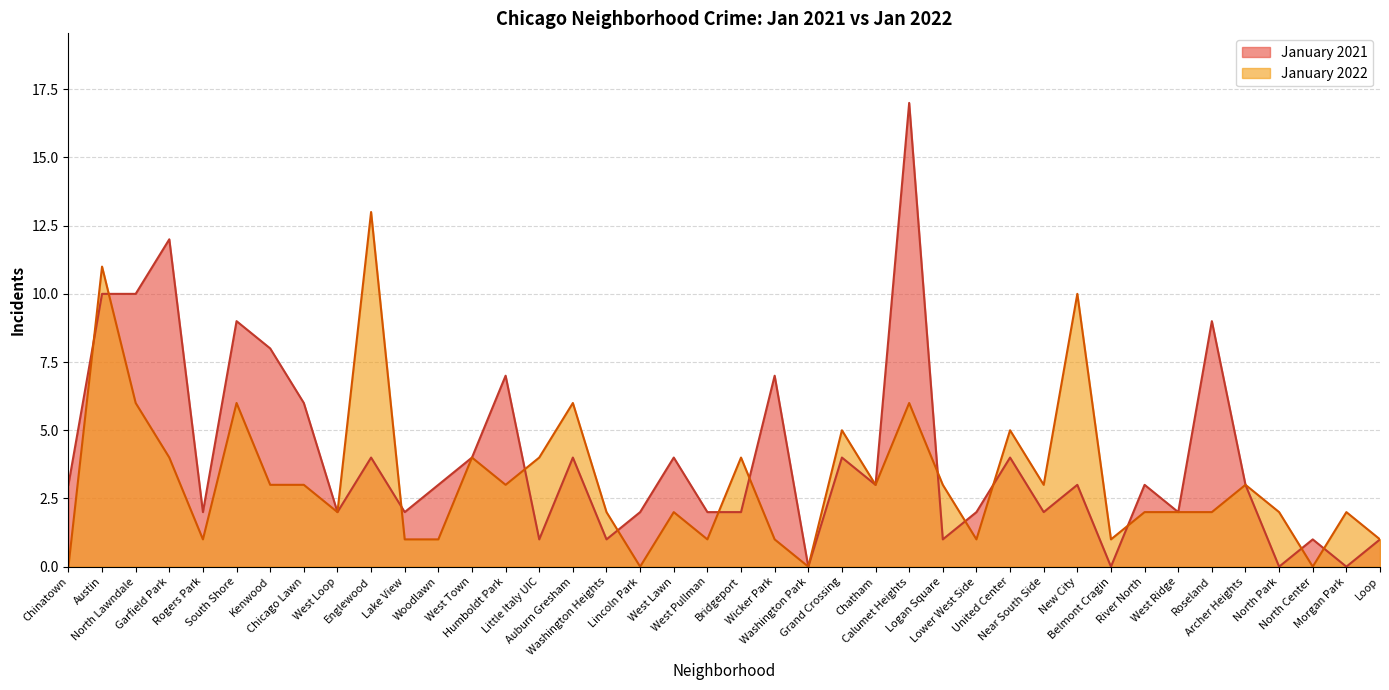

Reading left to right, what are all the values shown in this chart?

January 2021: 3	10	10	12	2	9	8	6	2	4	2	3	4	7	1	4	1	2	4	2	2	7	0	4	3	17	1	2	4	2	3	0	3	2	9	3	0	1	0	1
January 2022: 0	11	6	4	1	6	3	3	2	13	1	1	4	3	4	6	2	0	2	1	4	1	0	5	3	6	3	1	5	3	10	1	2	2	2	3	2	0	2	1